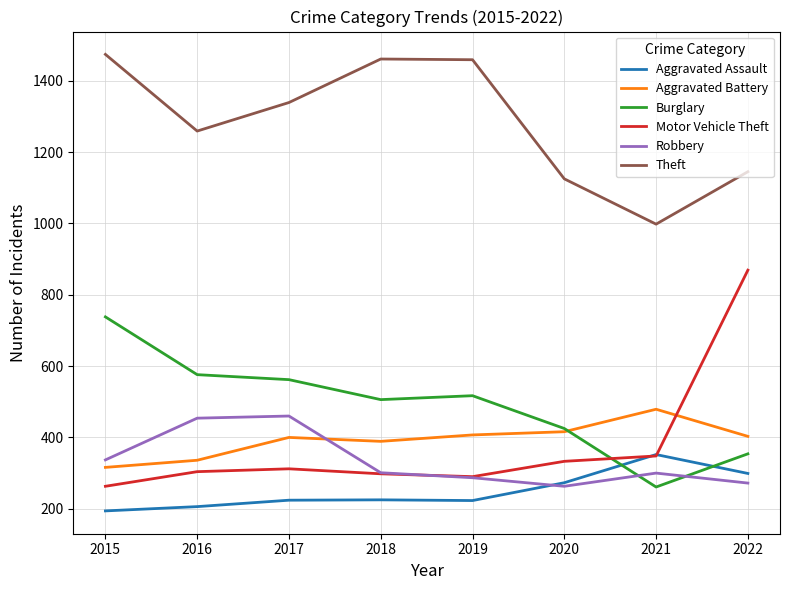

True or false: Motor Vehicle Theft has more than 0 points higher than both neighbors.

True